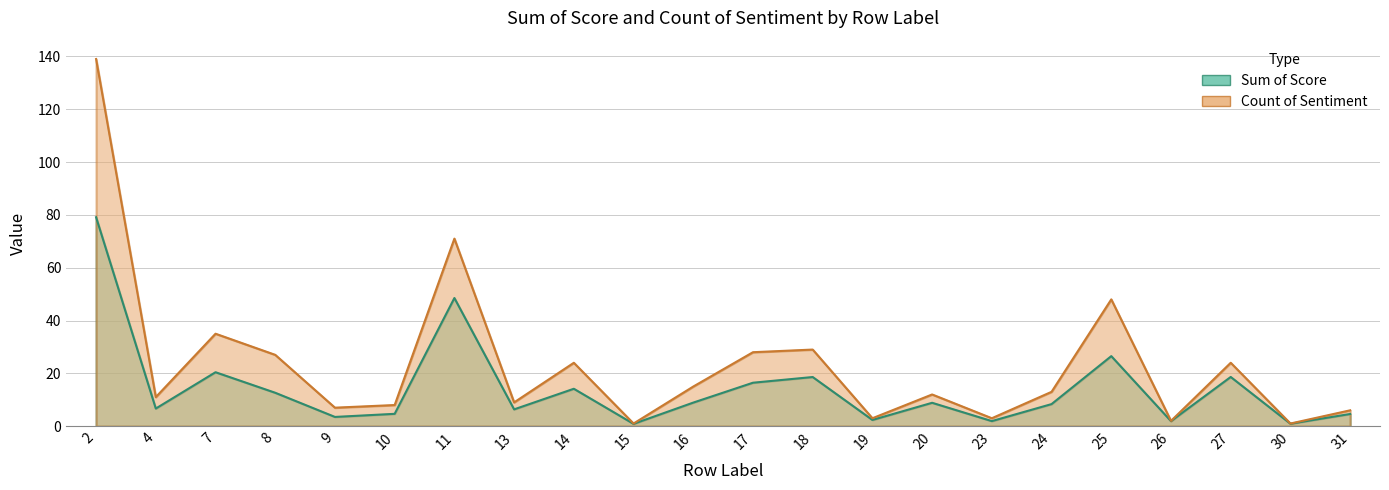

What value does the Count of Sentiment series have at 4?

11.0